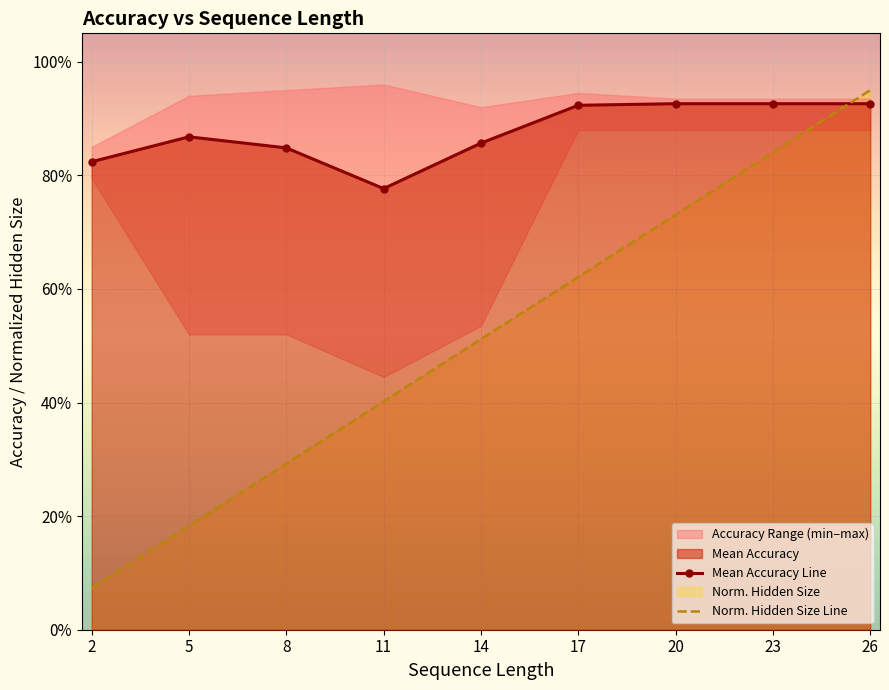

Rank the series by their maximum value, from lowest to highest.

Mean Accuracy Line, Norm. Hidden Size Line